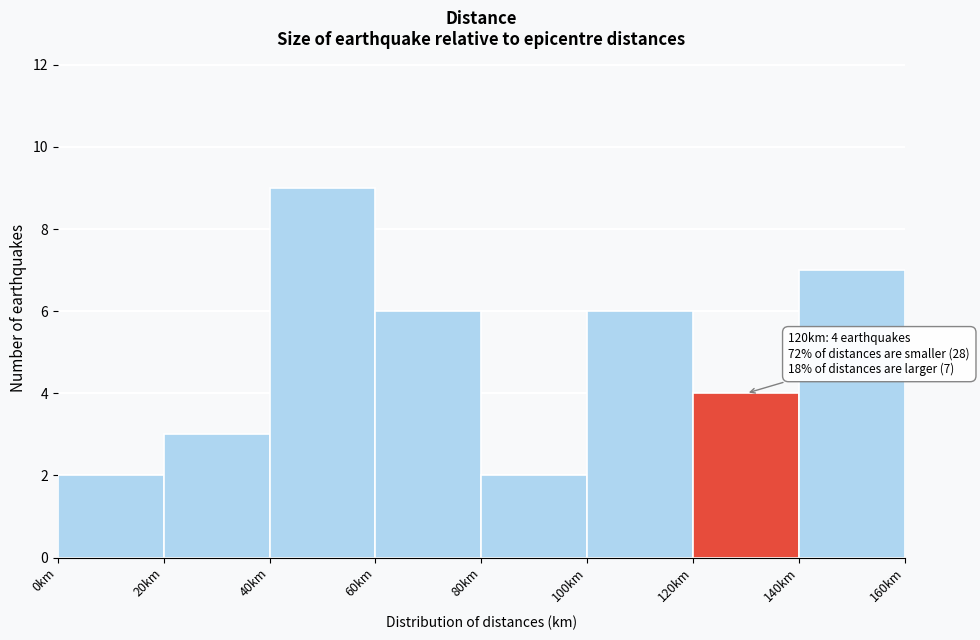

Which range on the x-axis has the tallest bar?

40 to 60